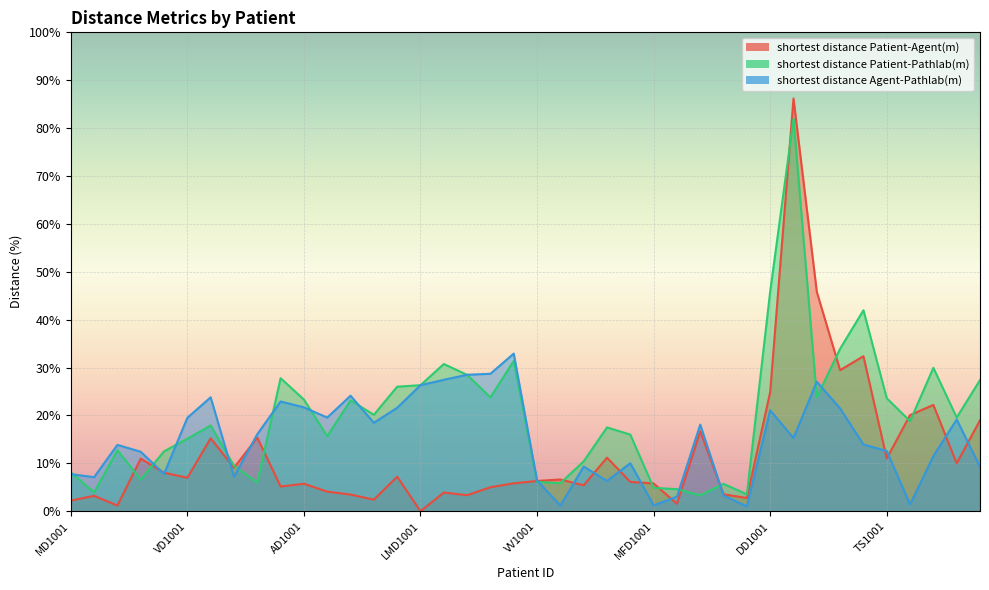

What is the label of the 12th point from the left?

AD1002